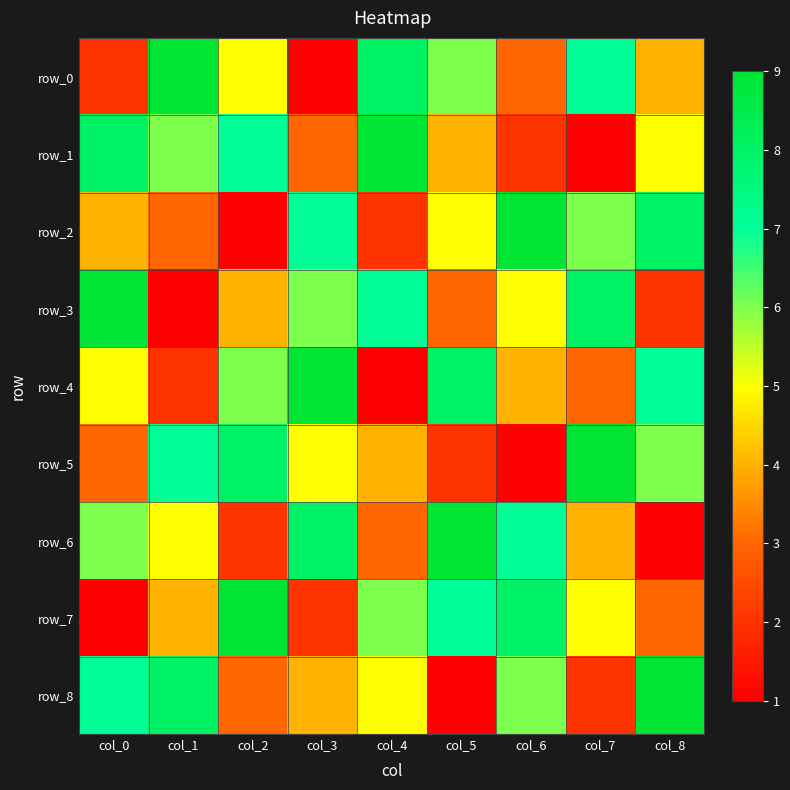

Which has a higher value, col_7 or col_4?

col_4